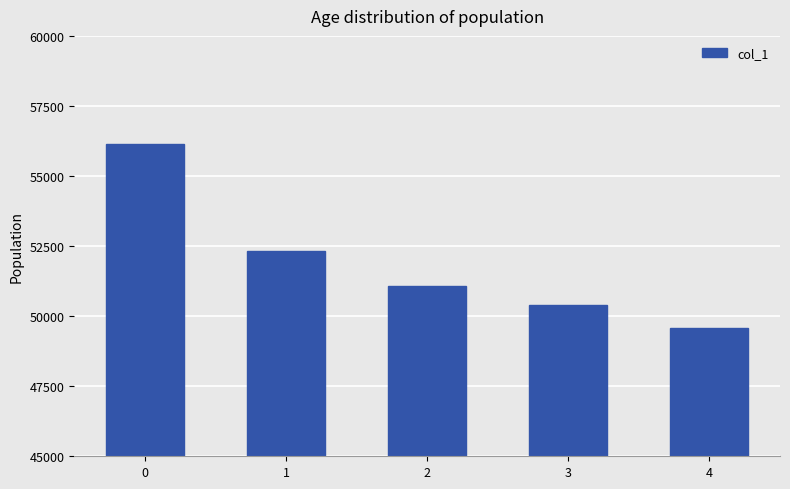

Where is the data nearest to the value 52867?

1